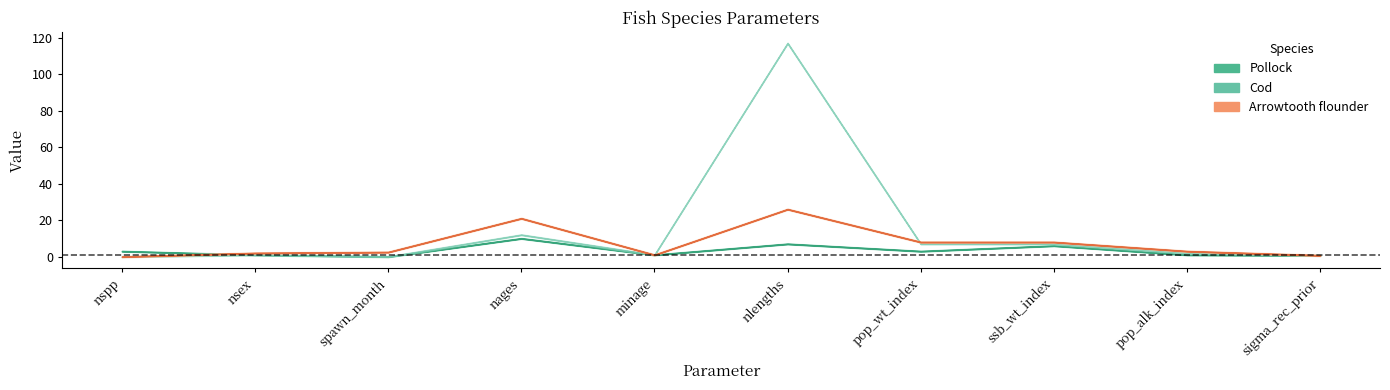

What is the total value across all series at nsex?

4.0